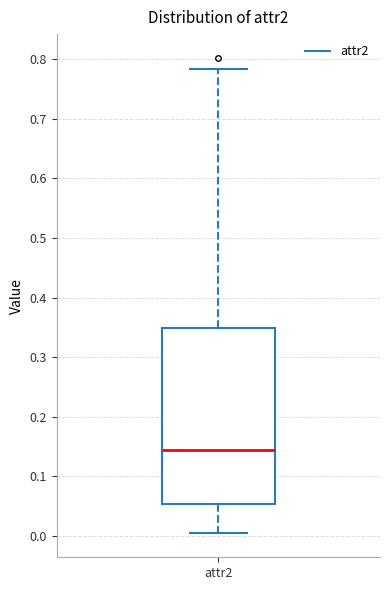

Transcribe this box plot: give where the median line is, the range the box spans, and where the two whiskers end, as read against the y-axis. The values are not printed on the chart, so give them approximately, as read against the axis.

median 0.14, box 0.05 to 0.35, whiskers 0.00 to 0.78